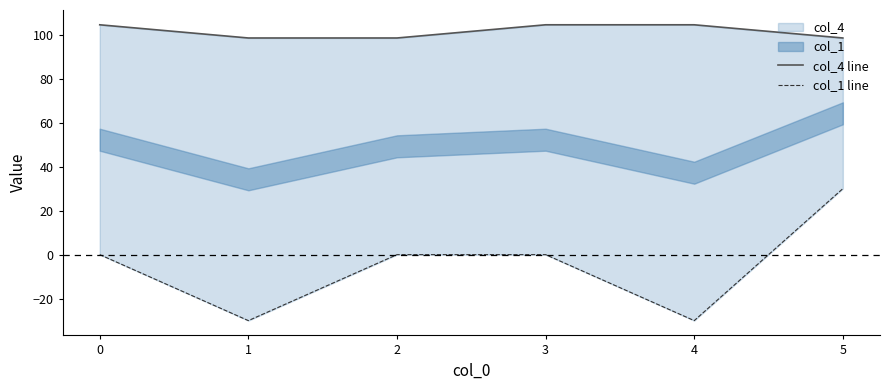

Which series has the largest range (max minus min)?

col_1 line